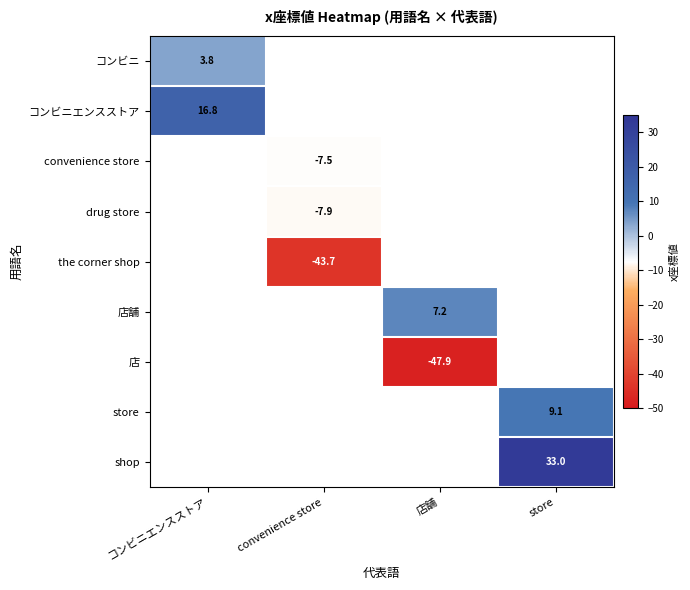

What is the difference between the highest and lowest values at コンビニエンスストア?

13.0